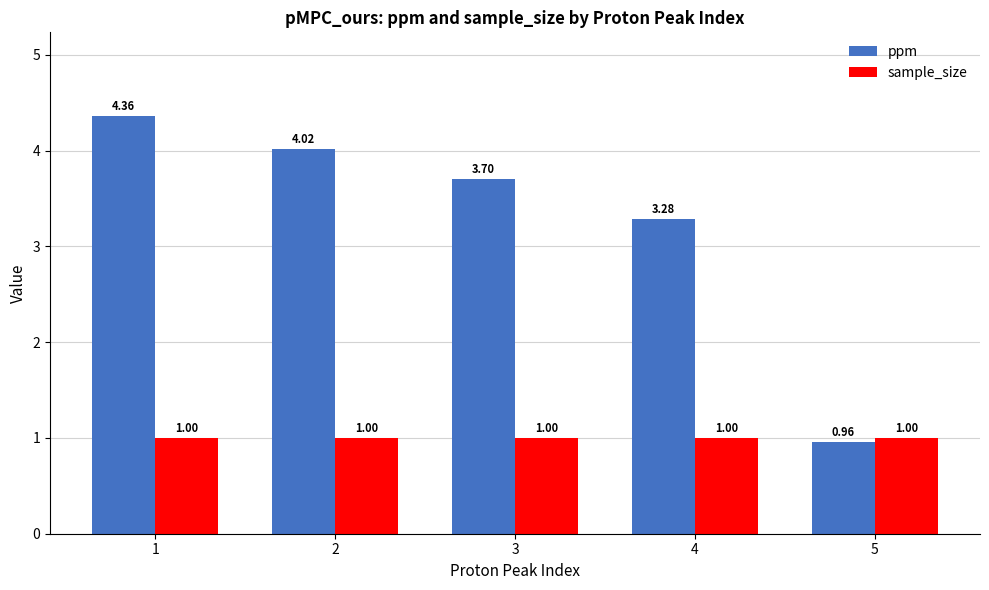

At which label does ppm first exceed 3?

1